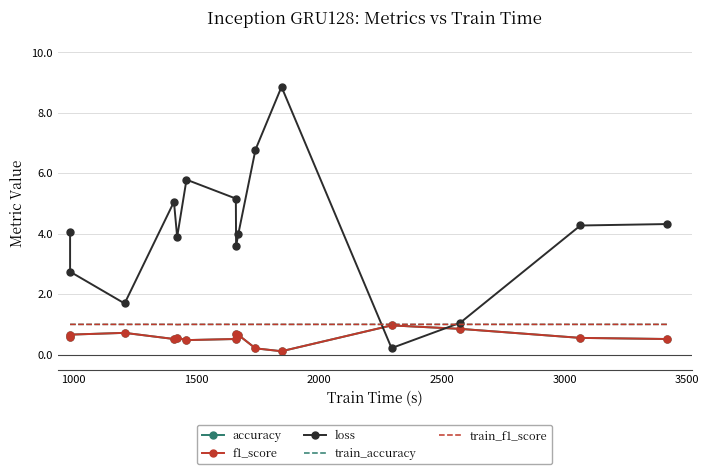

What is the sum of all train_f1_score values?

15.0